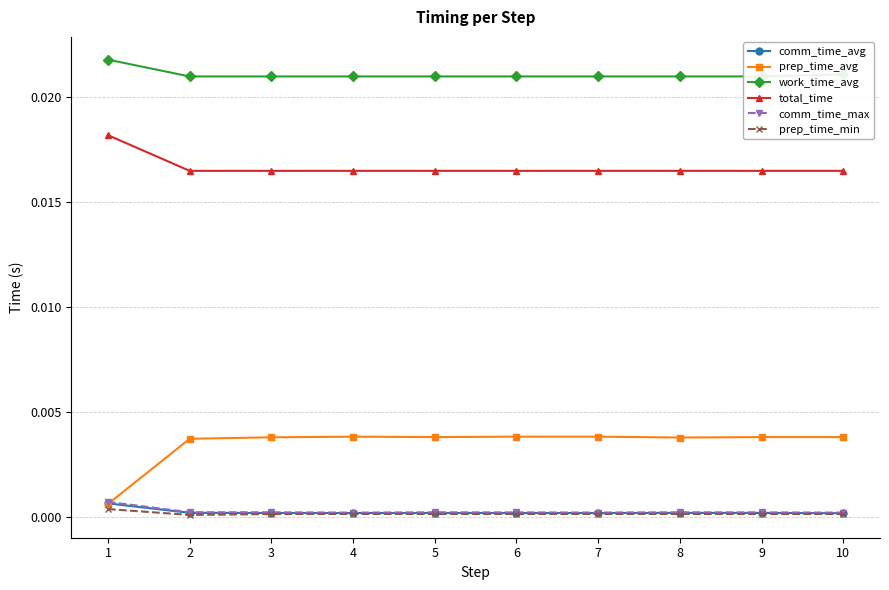

What are all the series names shown in the legend?

comm_time_avg, prep_time_avg, work_time_avg, total_time, comm_time_max, prep_time_min